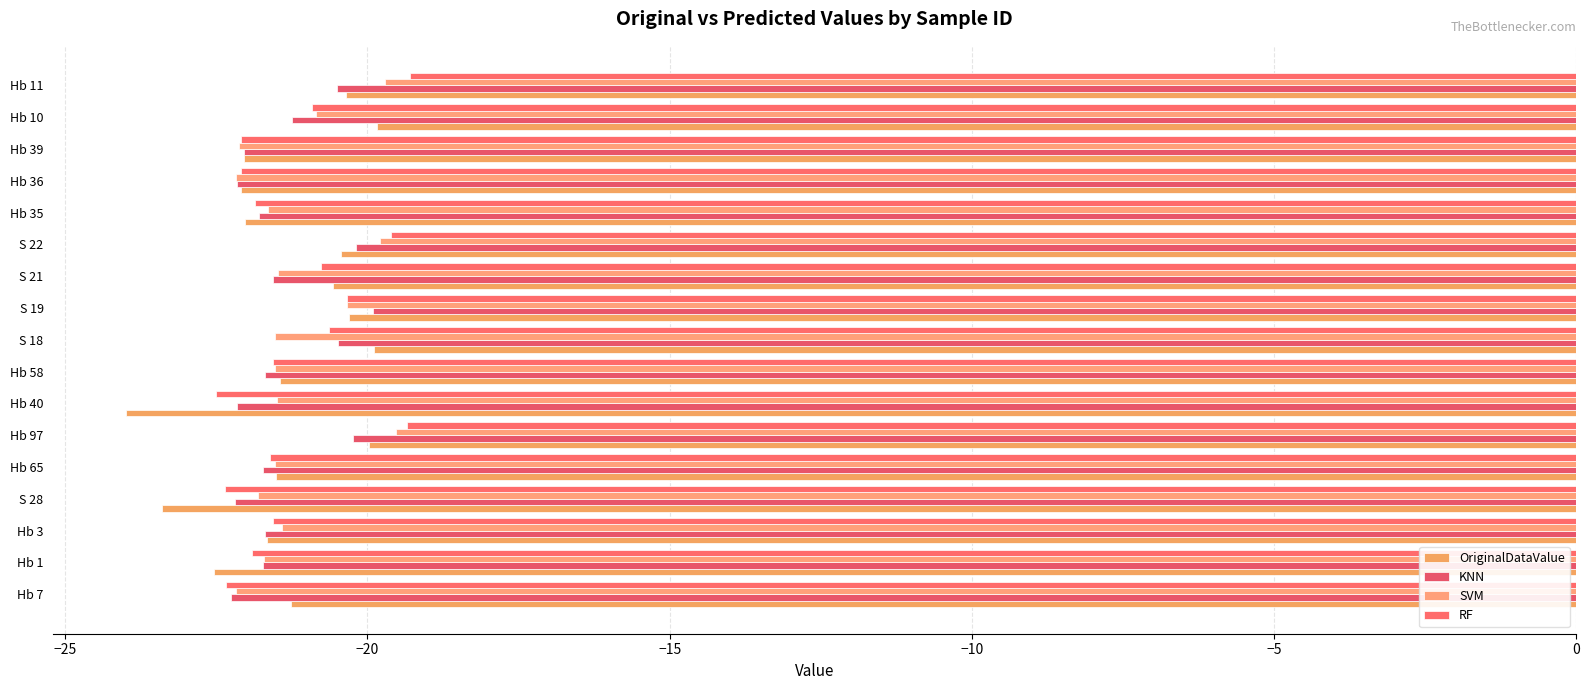

What are all the series names shown in the legend?

OriginalDataValue, KNN, SVM, RF